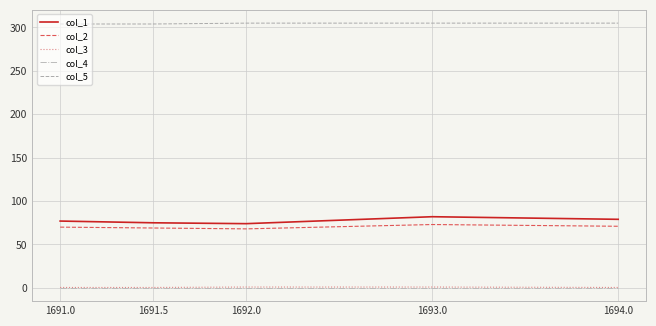

What is the approximate value of col_3 at 1693.0?

1.0